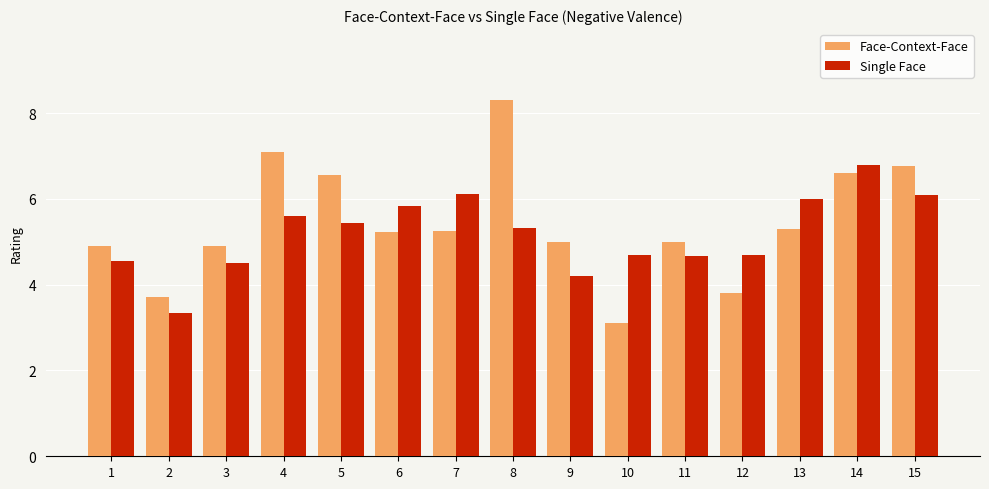

Is it true that Single Face equals 5.8 at 6?

True